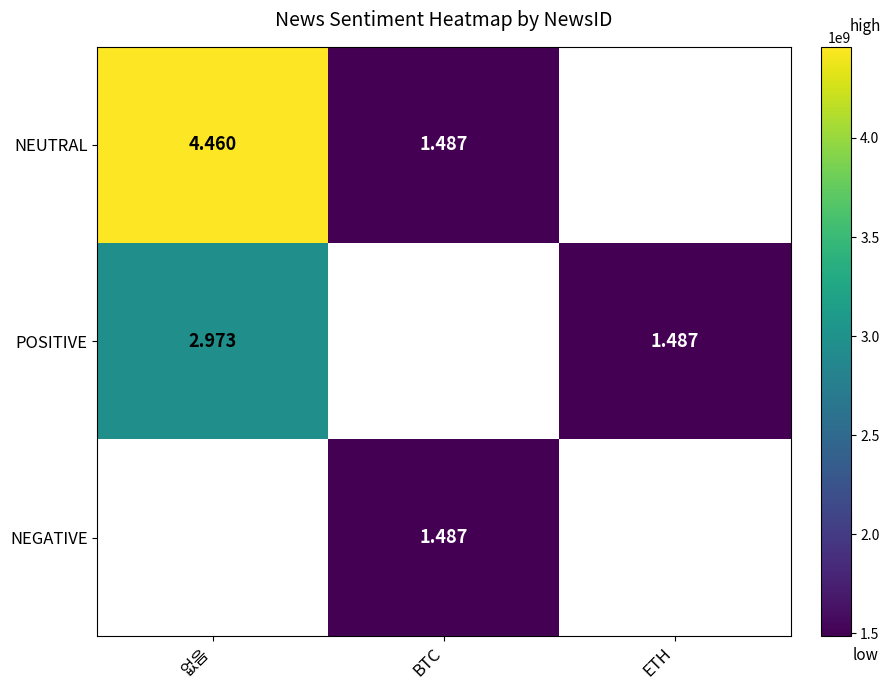

Between ETH and BTC, which is larger?

BTC